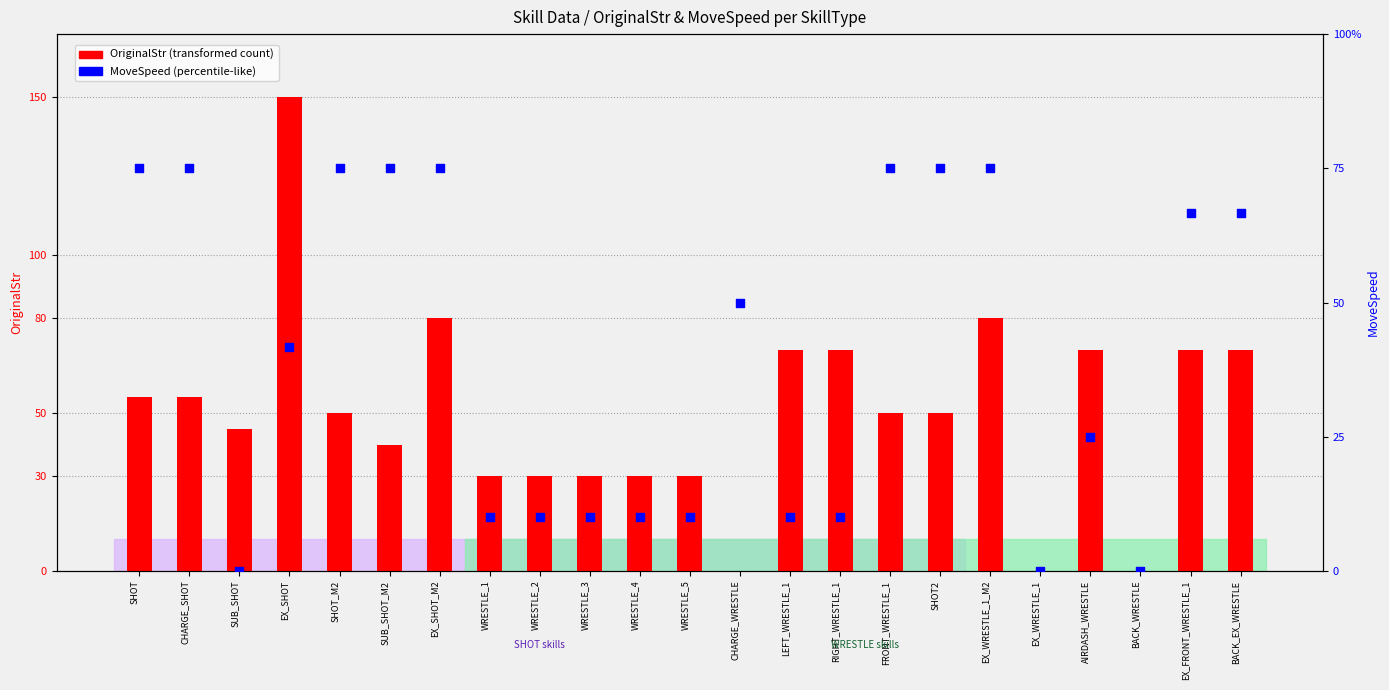

Is the value of MoveSpeed (percentile-like) at SHOT2 greater than the value of OriginalStr (transformed count) at SHOT?

Yes